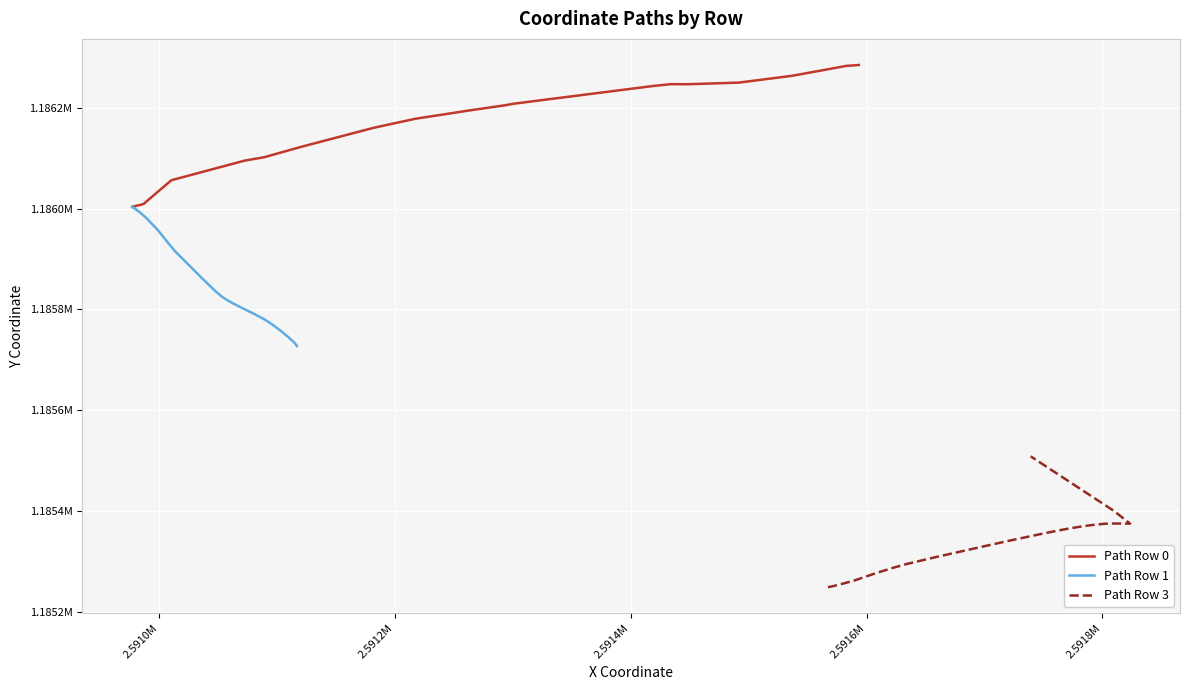

List the series in order of their overall mean, highest first.

Path Row 0, Path Row 1, Path Row 3